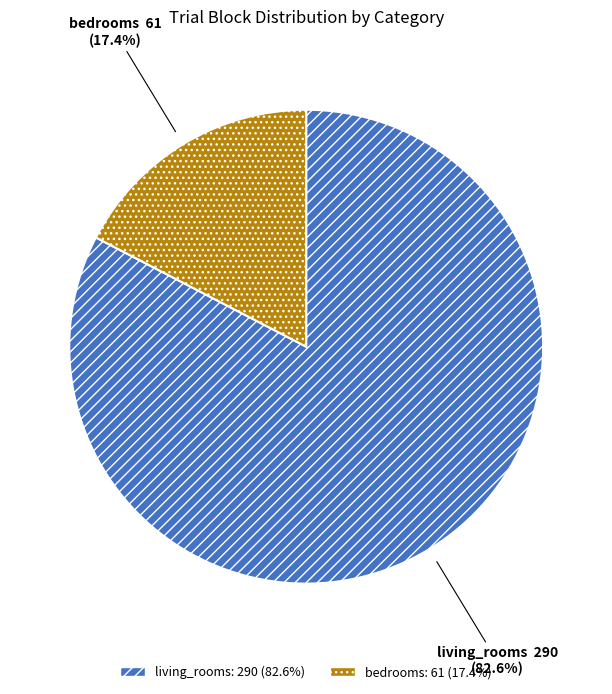

Count the number of slices in the pie.

2